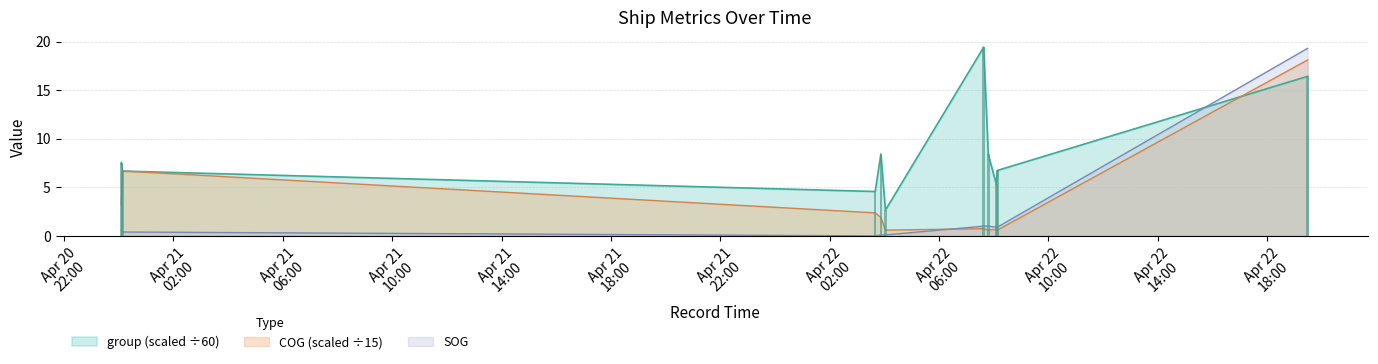

Does the chart contain stacked bars?

No